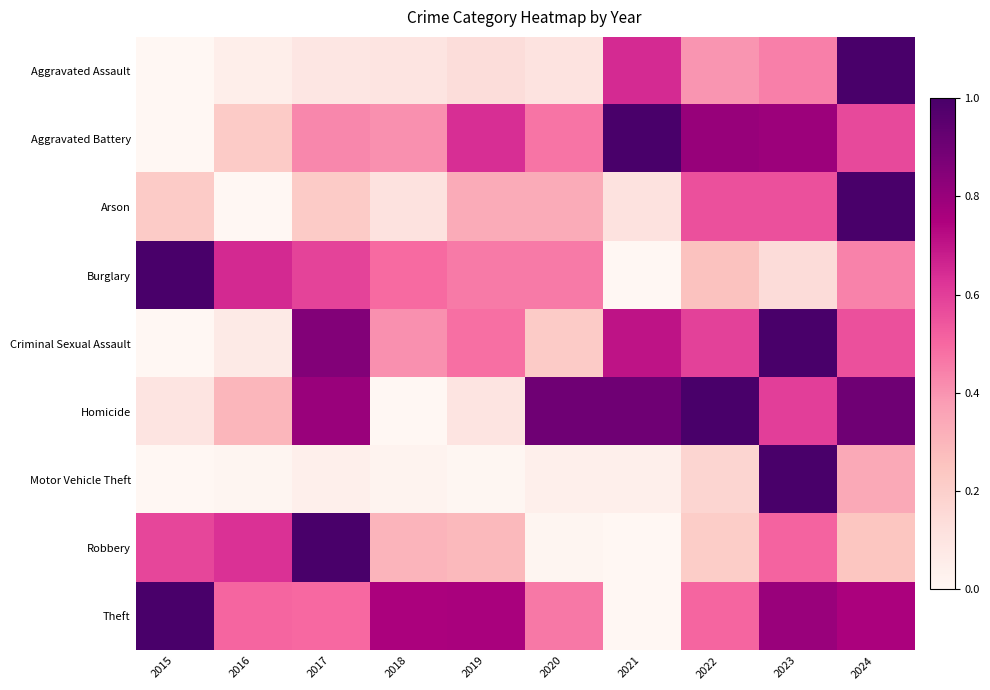

Which series has the largest range (max minus min)?

Motor Vehicle Theft